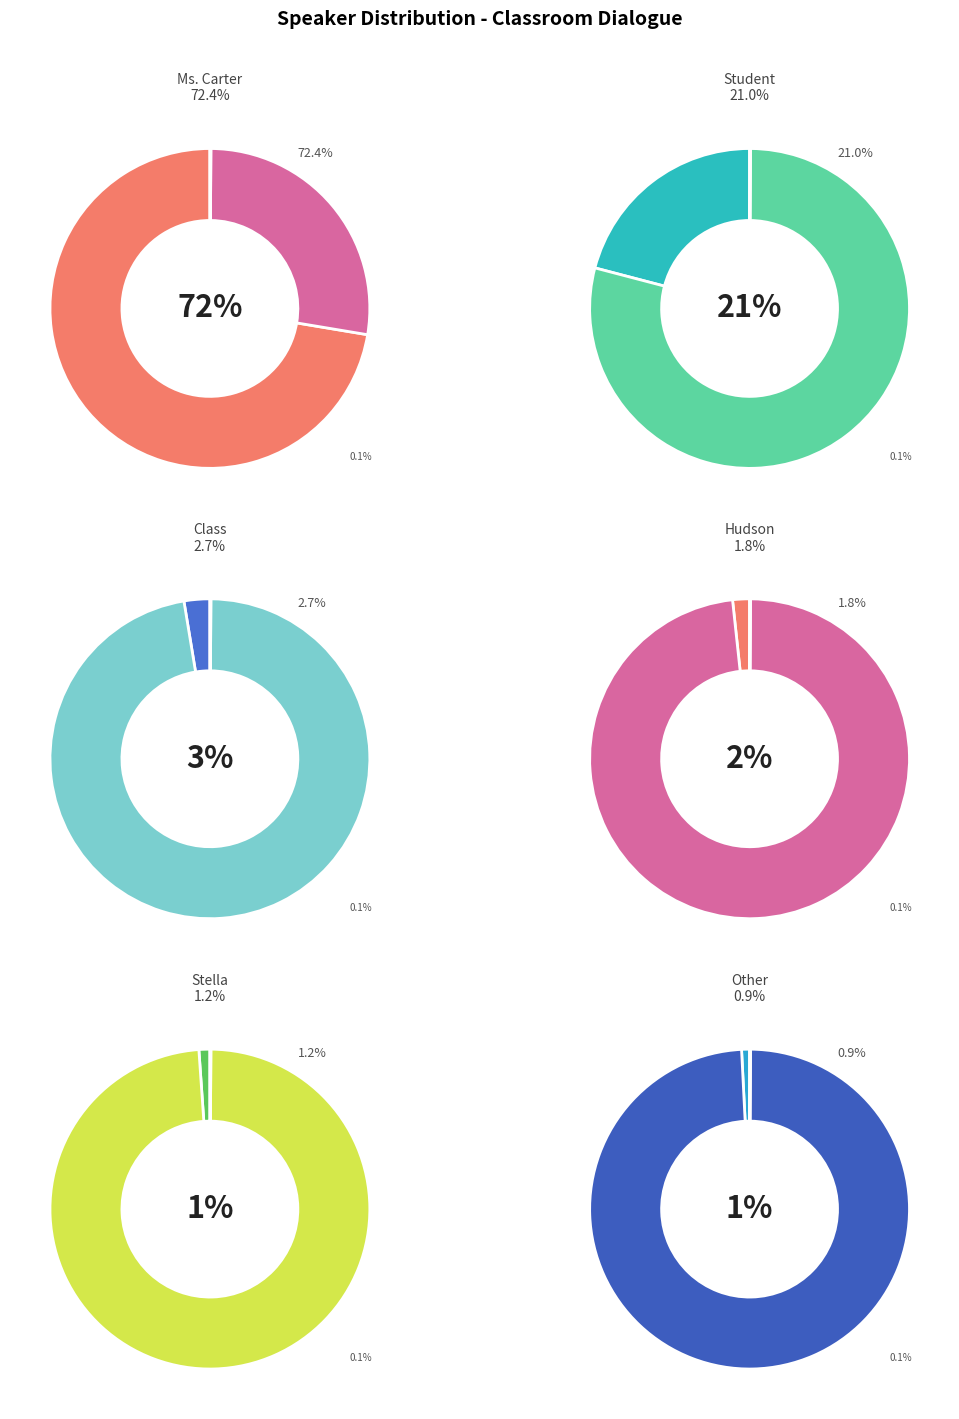

To the nearest percent, what percentage of the pie is Ms. Carter?

72%